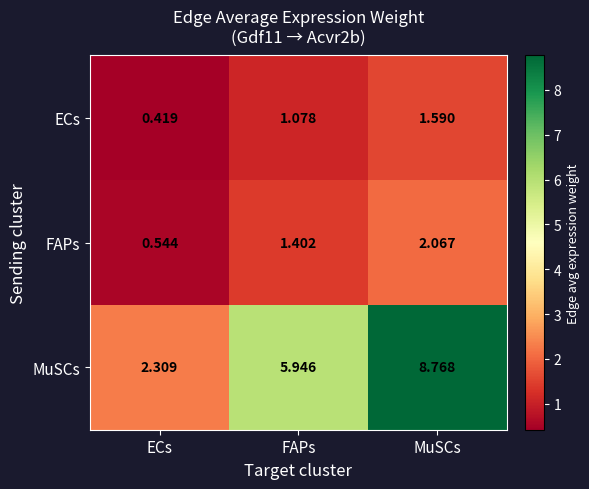

At which category is the sum across all series the highest?

MuSCs